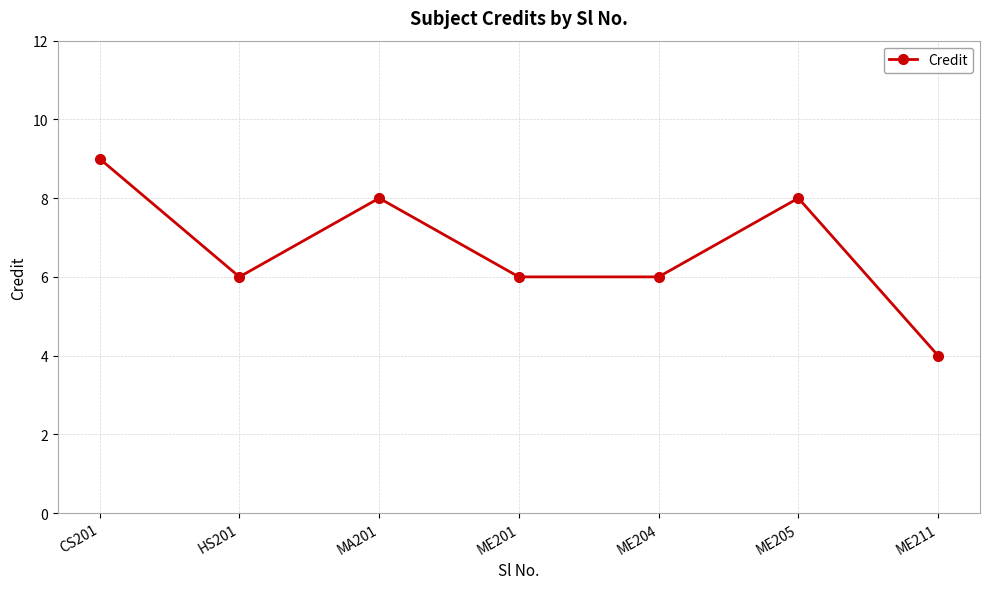

What is the value of the 5th point from the left?

6